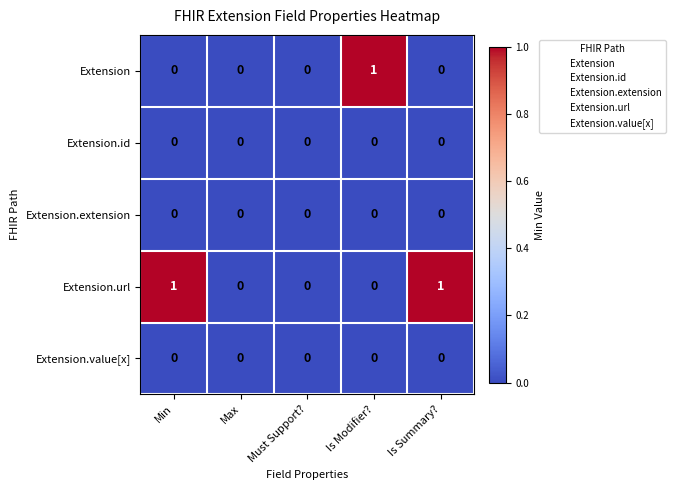

Which series changed the most between Min and Max?

Extension.url